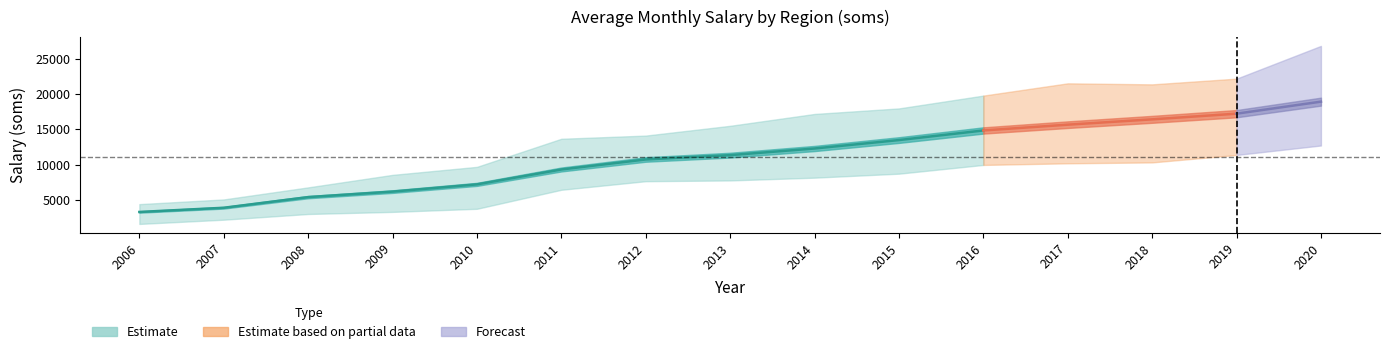

At which category is the sum across all series the highest?

2020